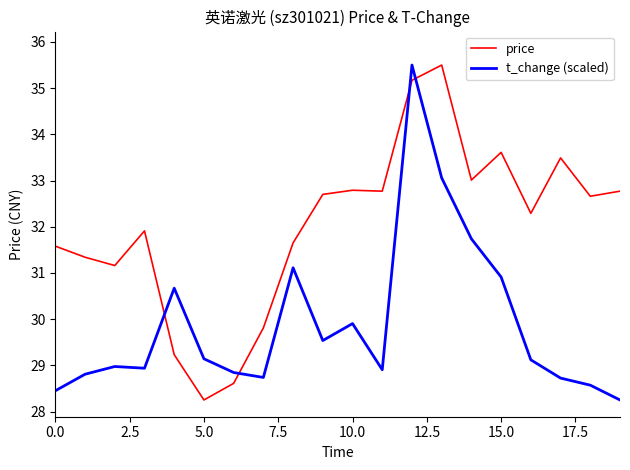

Which series has the largest total across all categories?

price